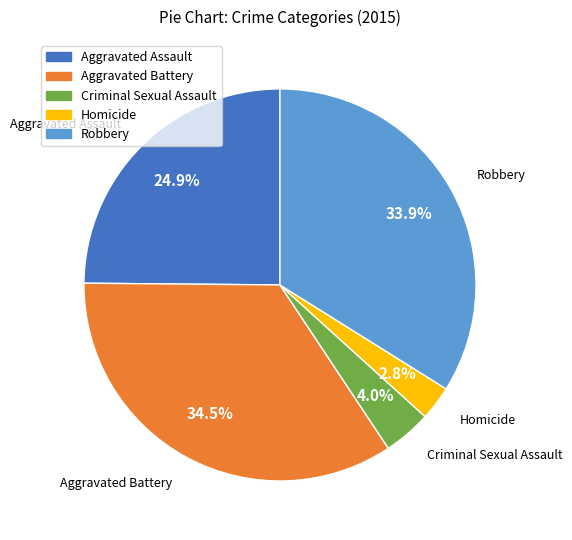

Which slice is the smallest?

Homicide